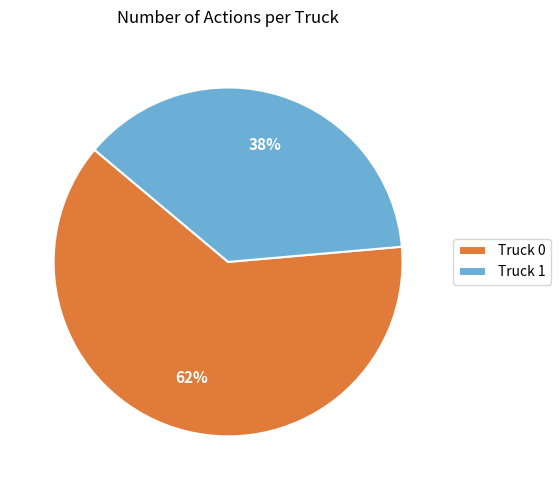

Is it true that Truck 1 is 25% of the pie?

False